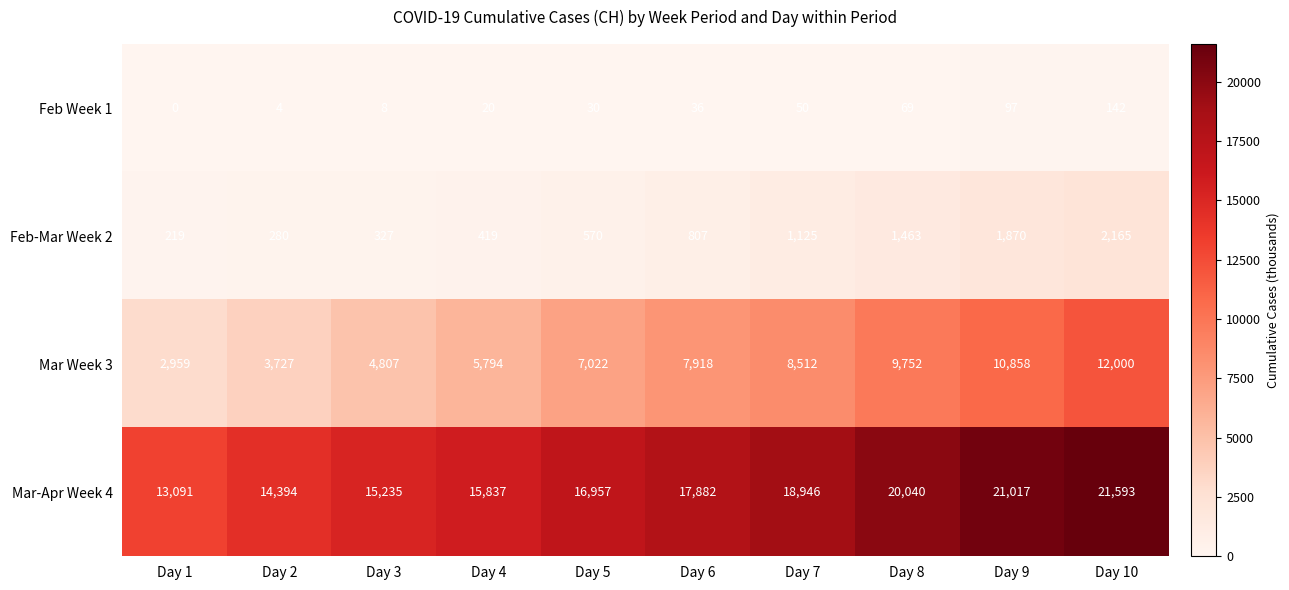

What is the maximum value shown in the chart?

21593